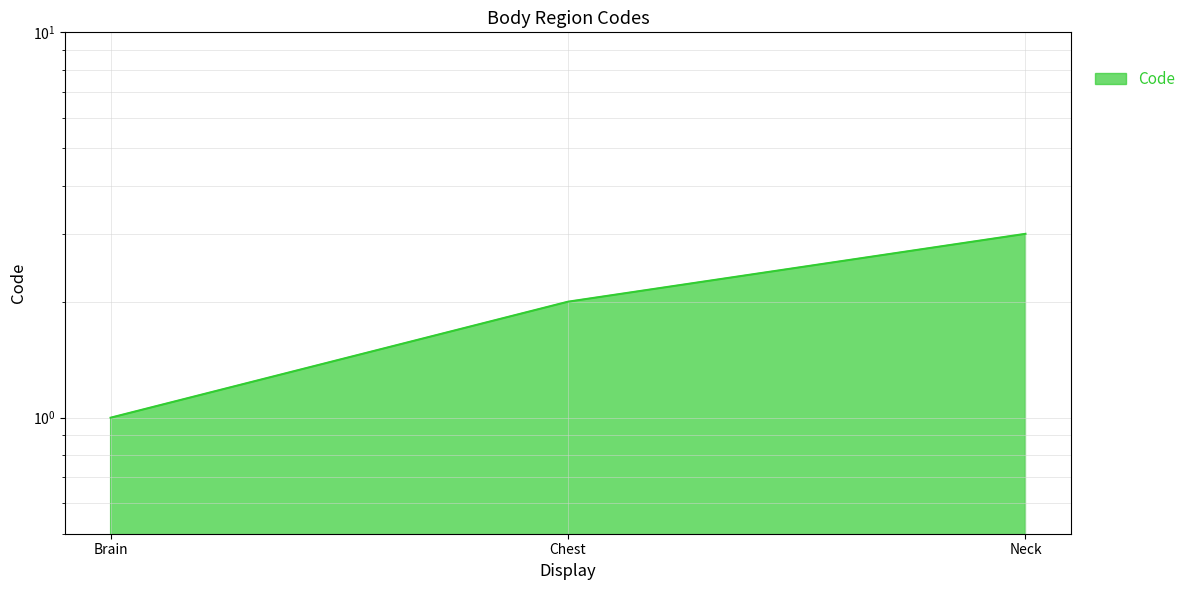

Is it true that the value at Chest is 2?

True